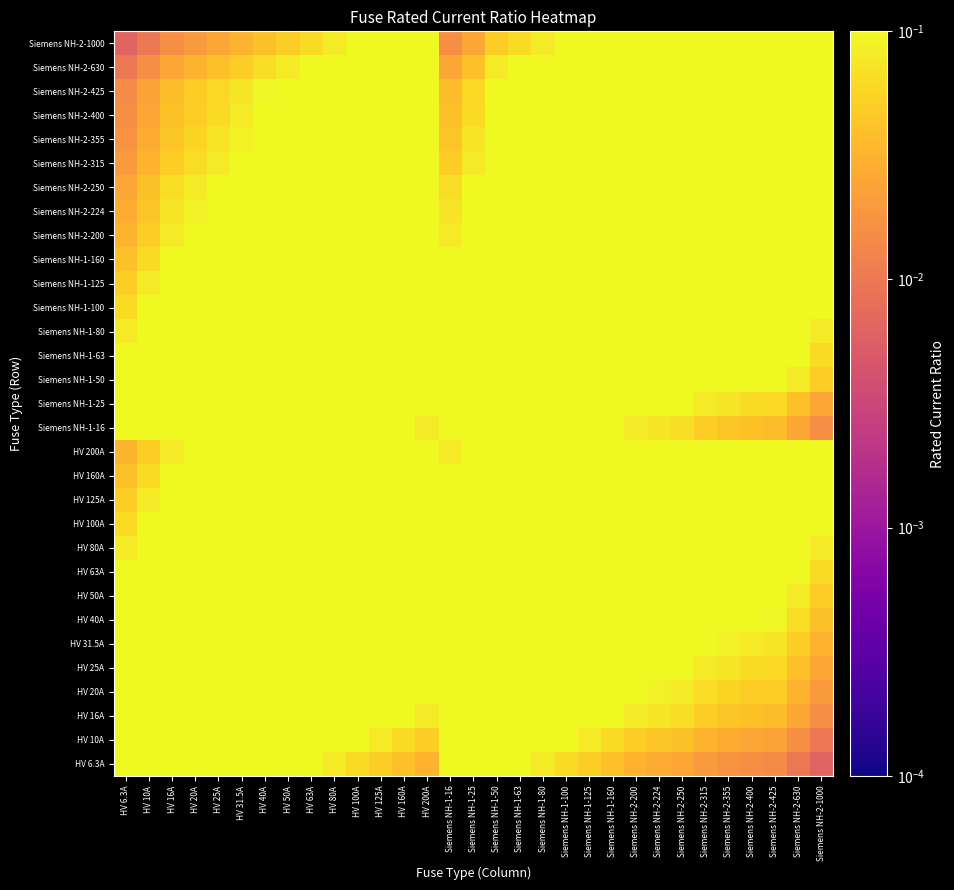

What is the spread (max minus min) of values at Siemens NH-2-200?

1.0